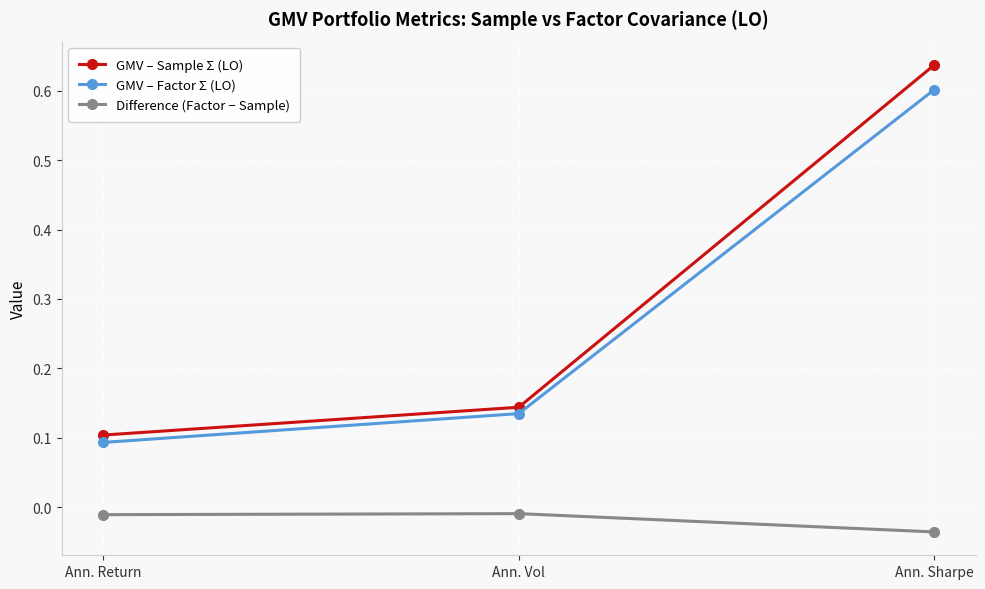

What is the label of the 2nd point from the right?

Ann. Vol